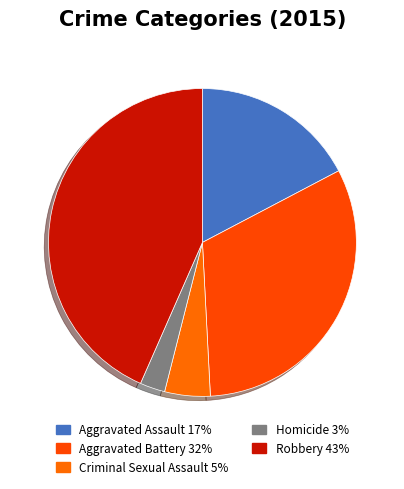

Which slice is the largest?

Robbery